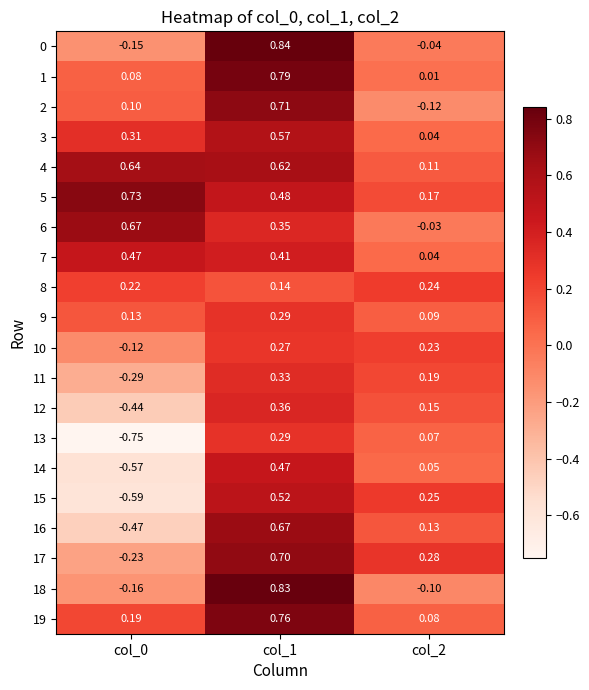

At which category is the sum across all series the highest?

col_1